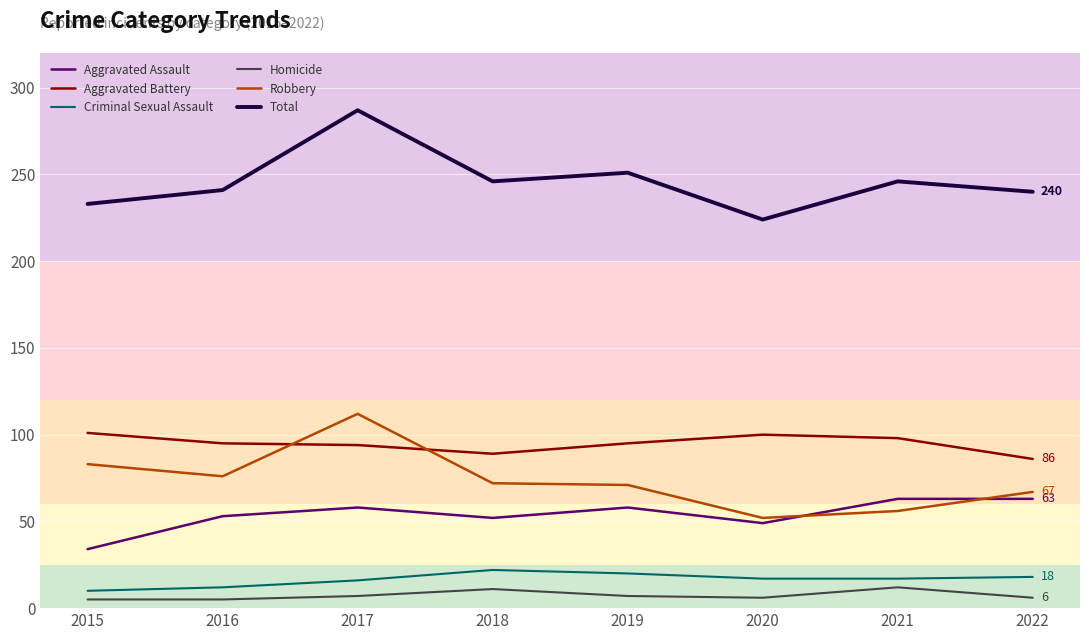

How many lines are shown in the chart?

6